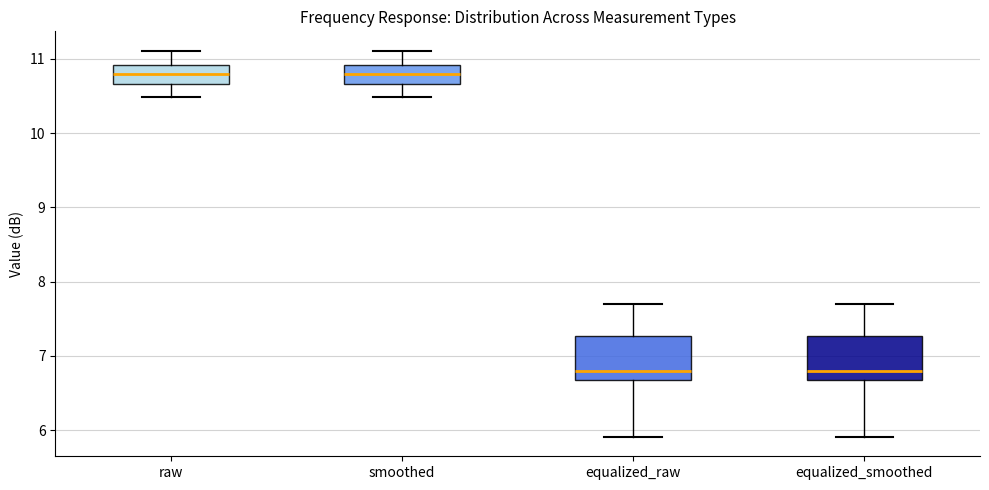

Where does the lower whisker of the box for raw end on the y-axis? The values are not printed on the chart, so give them approximately, as read against the axis.

10.5